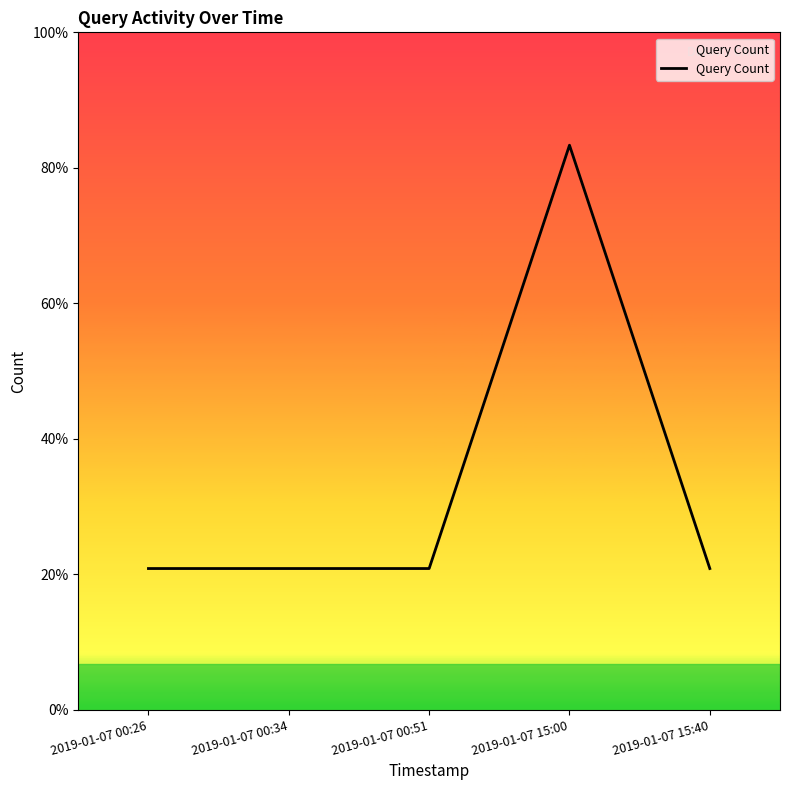

Does the chart have visible grid lines?

No